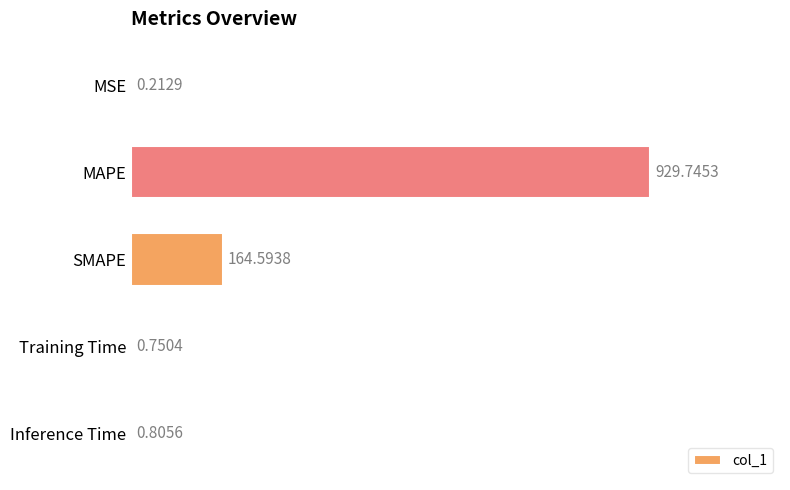

What is the change in value from SMAPE to Training Time?

-163.8